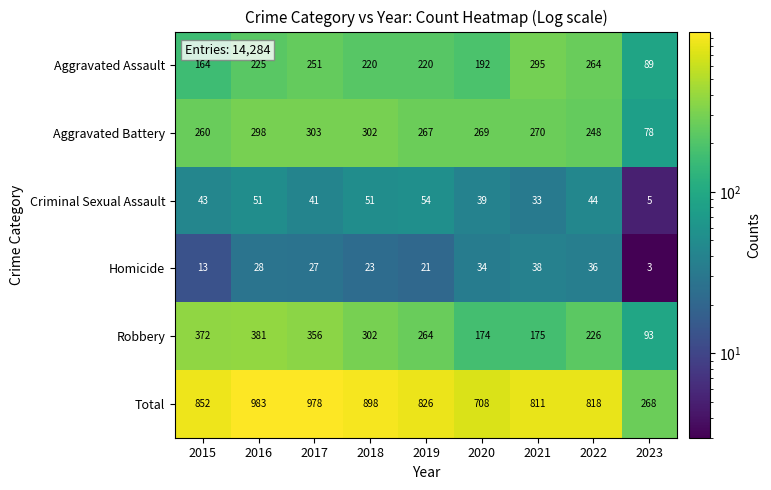

What value does the Robbery series have at 2015, to the nearest 50?

350